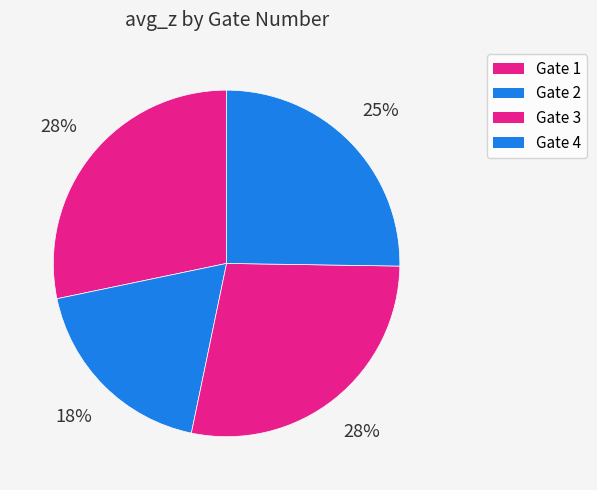

True or false: Gate 4 accounts for 35% of the total.

False